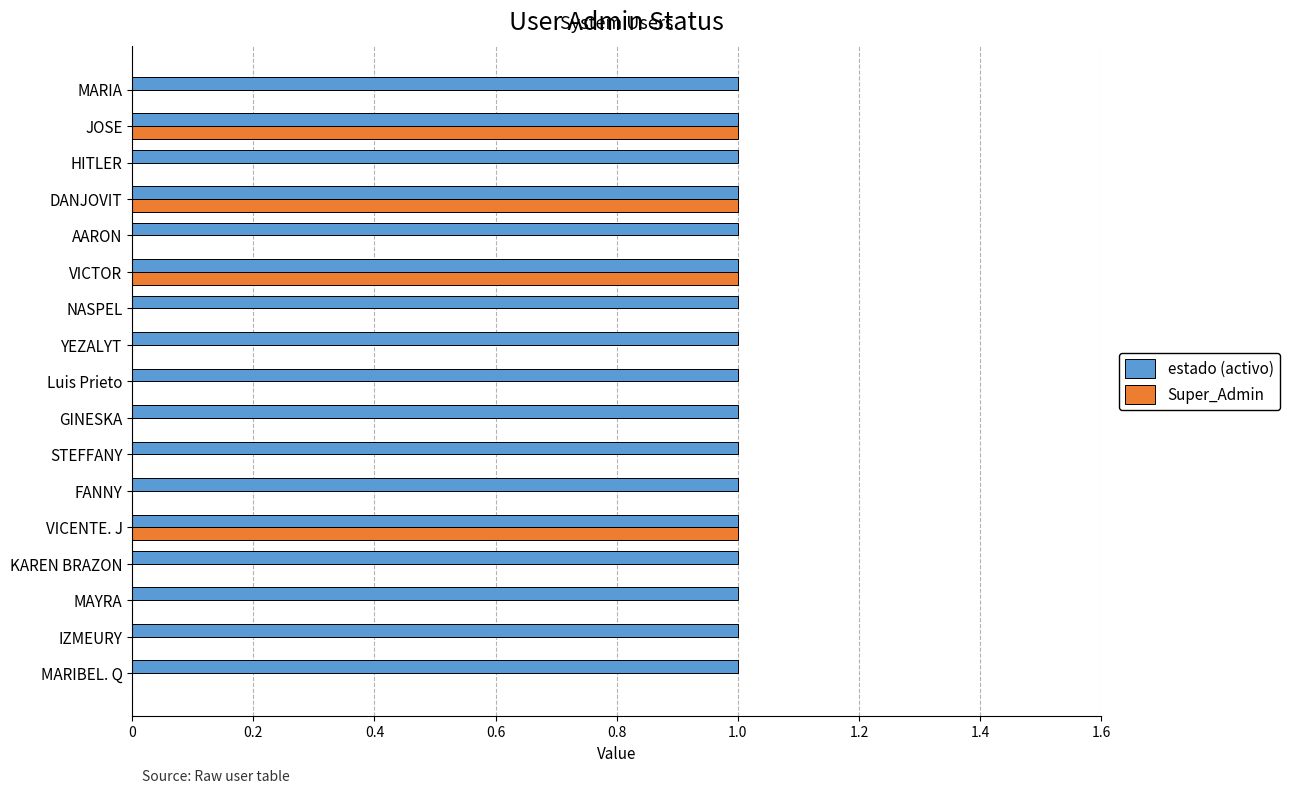

What is the sum of all estado (activo) values?

17